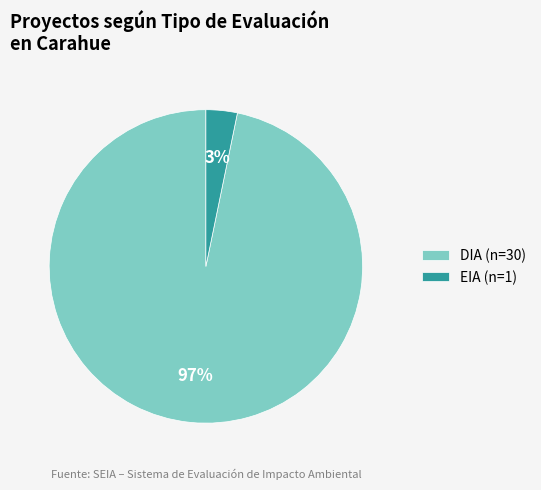

What percentage is the EIA slice, to the nearest percent?

3%